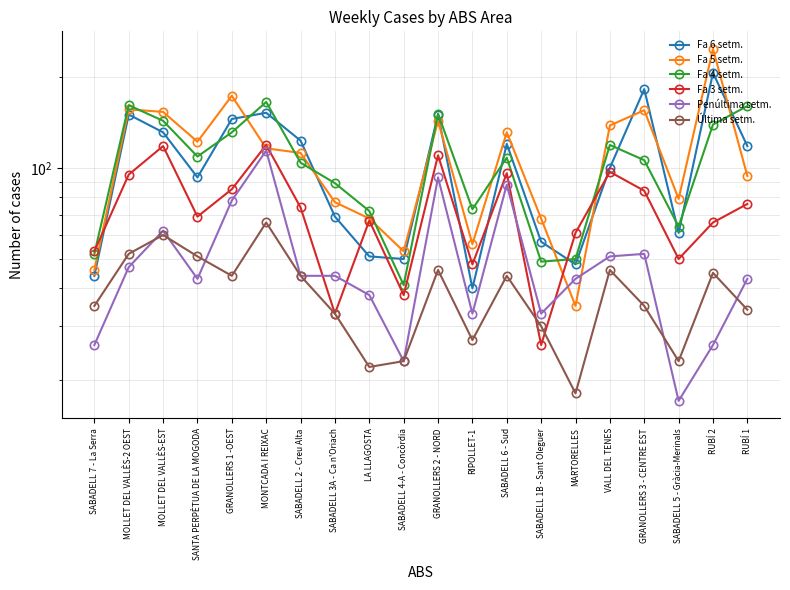

What is the difference between the Fa 4 setm. values at MOLLET DEL VALLÈS-2 OEST and RUBÍ 2?

22